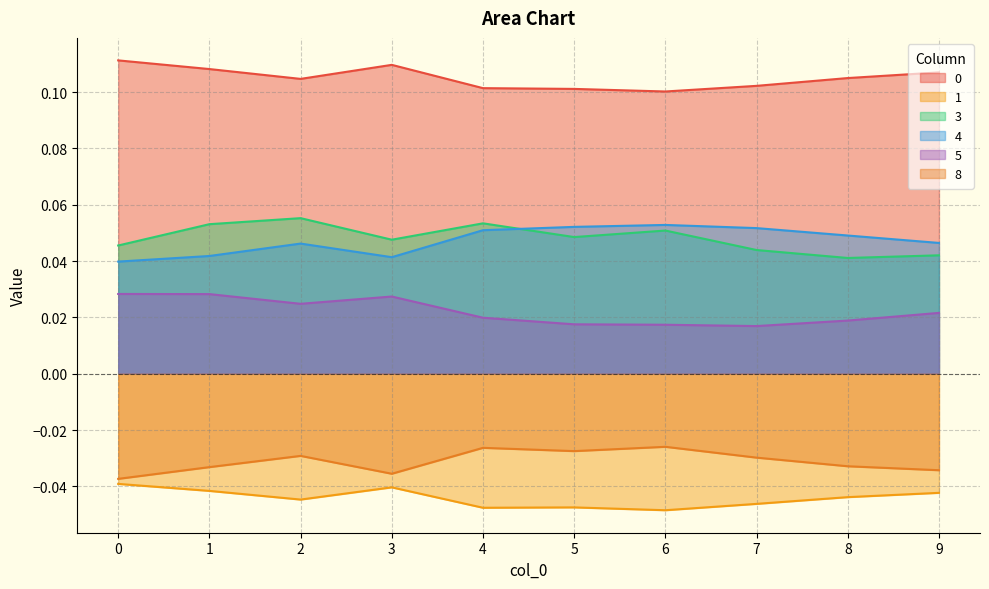

How many data points does each series have?

10